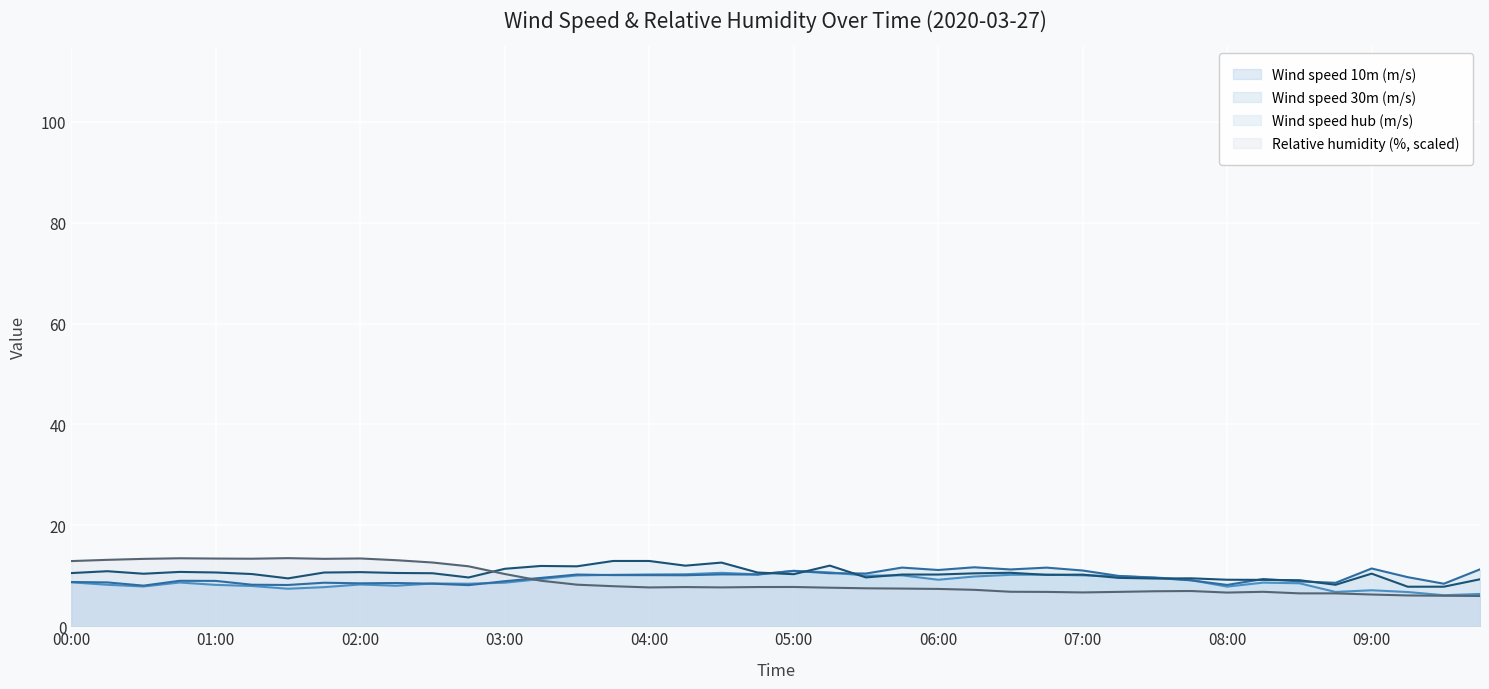

How many lines are shown in the chart?

4